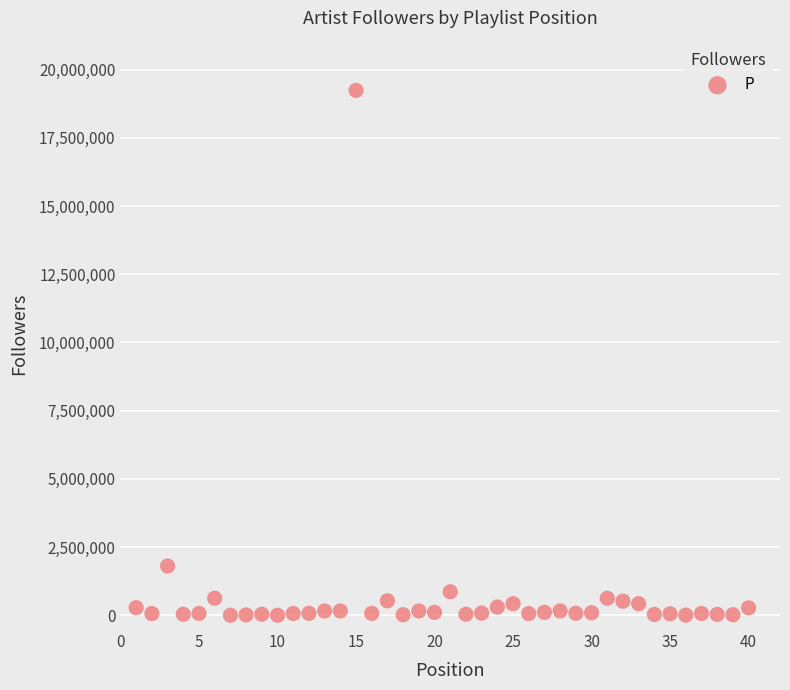

What is the range of X values (max minus min)?

39